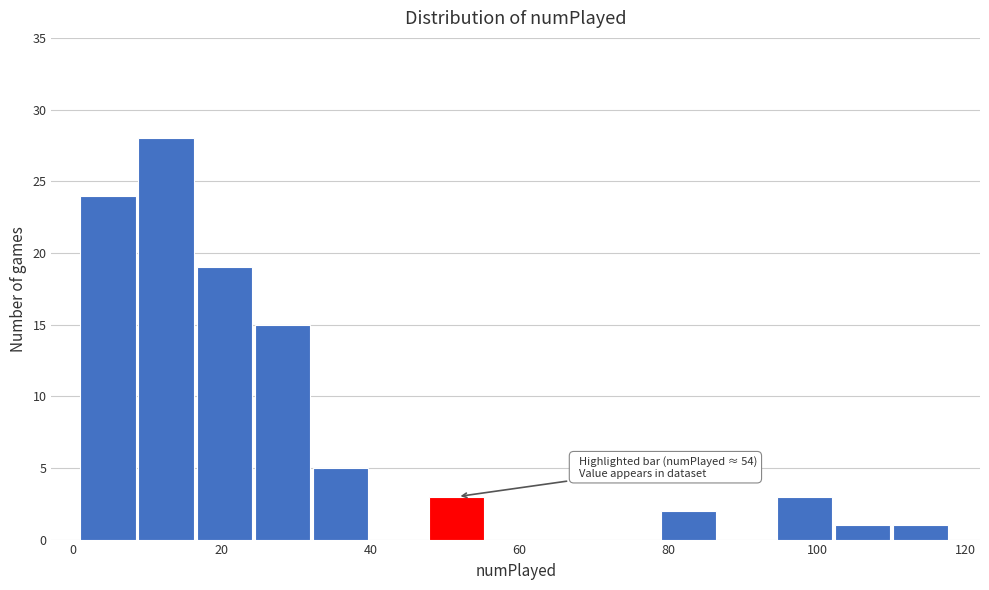

Read against the x-axis, roughly where is the centre of the tallest bar?

12